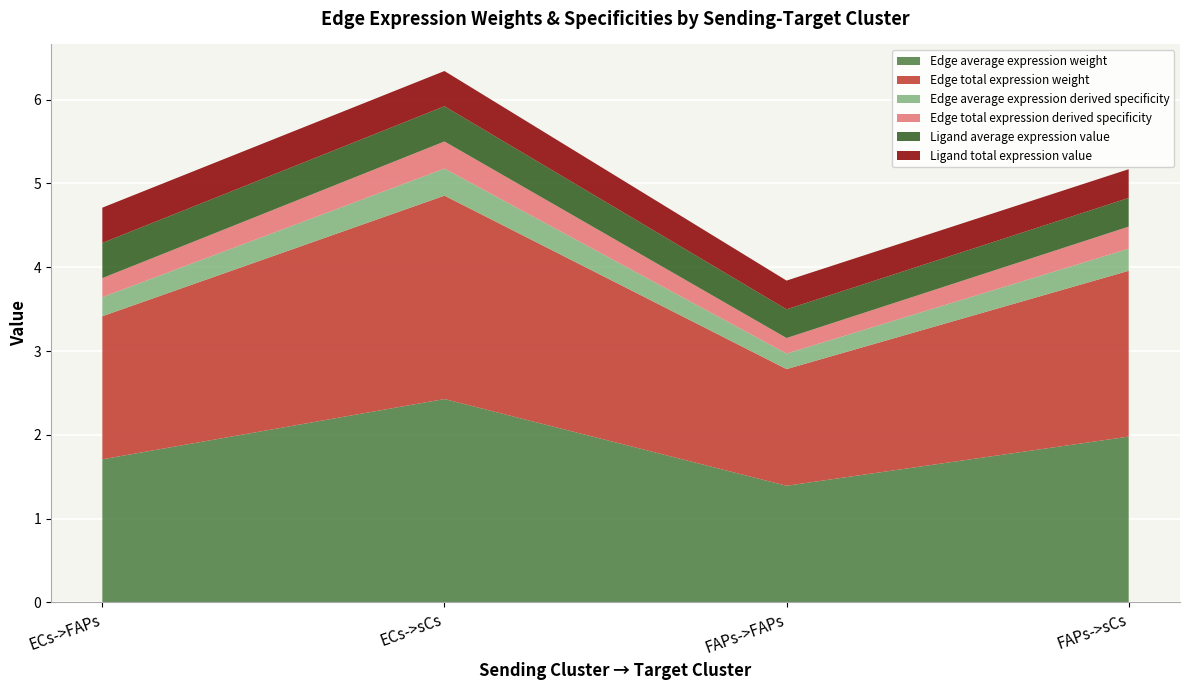

The Edge total expression derived specificity series shows 0.2 at ECs->sCs. True or false?

False